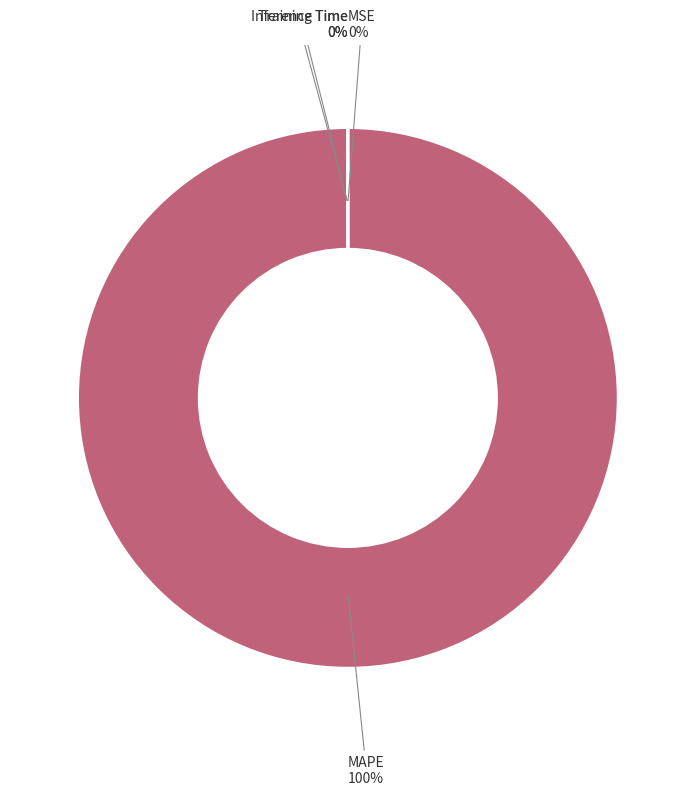

To the nearest percent, what is the difference between the largest and smallest slice percentages?

100%